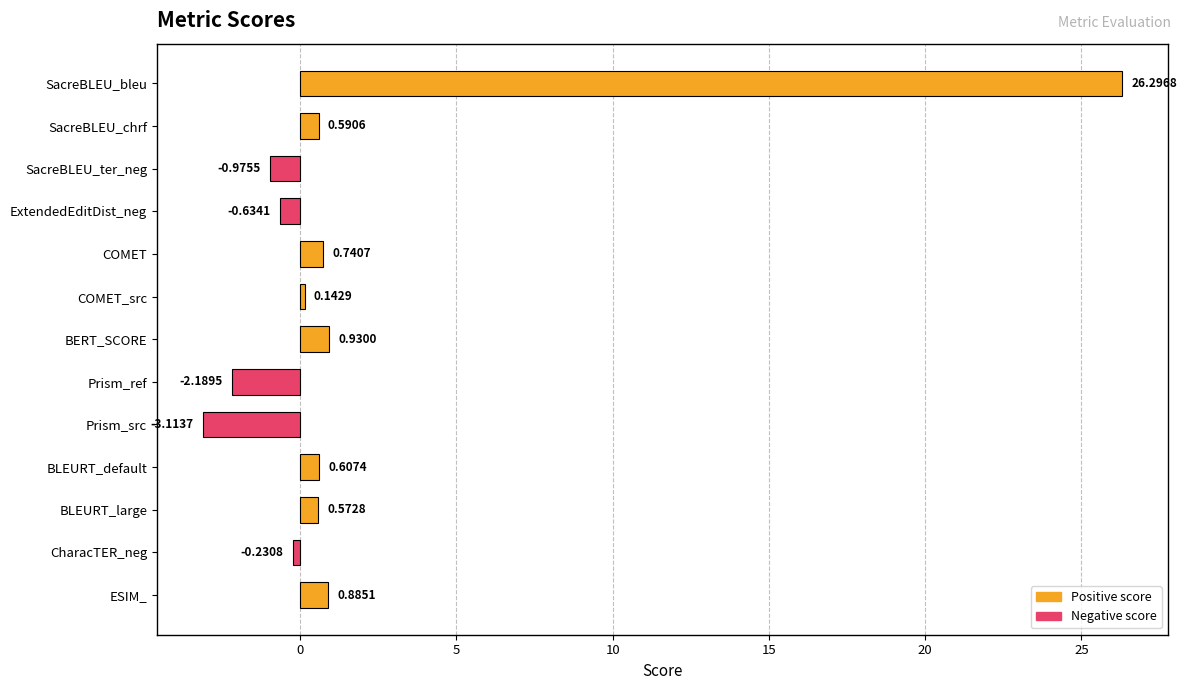

How many data points are above 0?

8